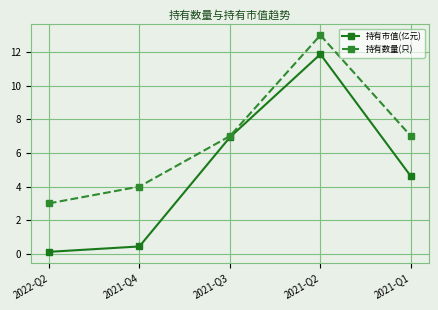

What is the difference between the 持有市值(亿元) values at 2021-Q3 and 2021-Q2?

4.9